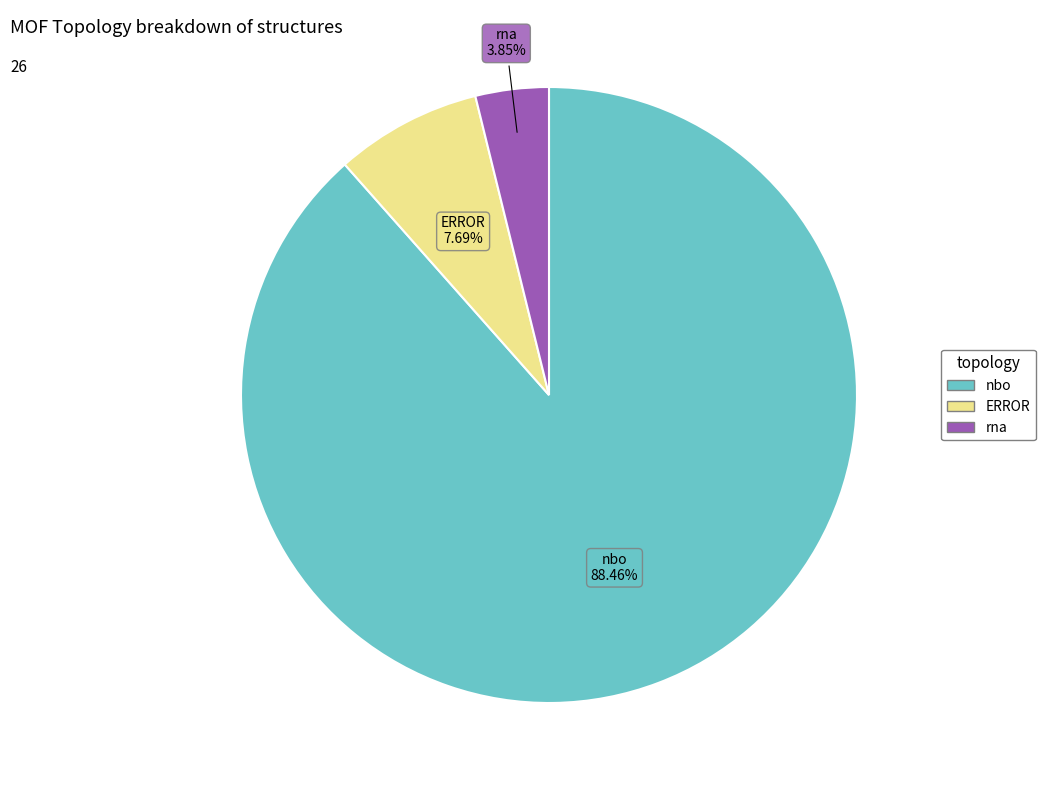

Which category has the smallest portion of the pie?

rna